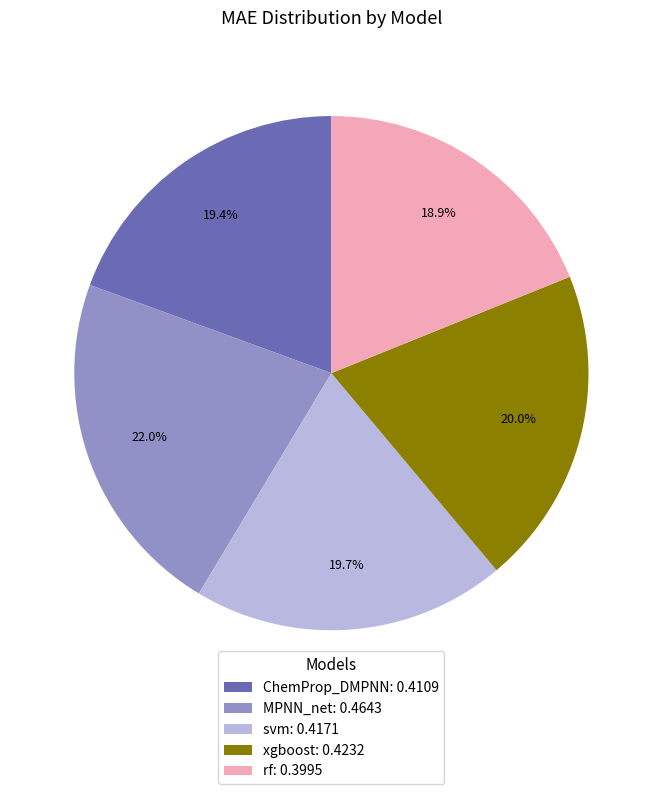

Combined, do ChemProp_DMPNN and xgboost account for over 50%?

No